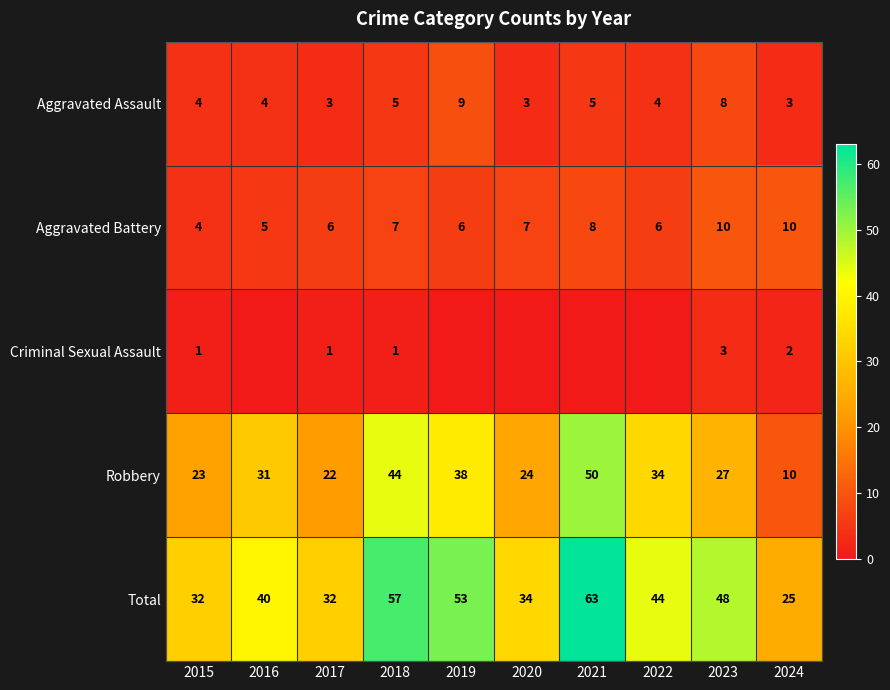

Between 2024 and 2019, which is larger?

2019